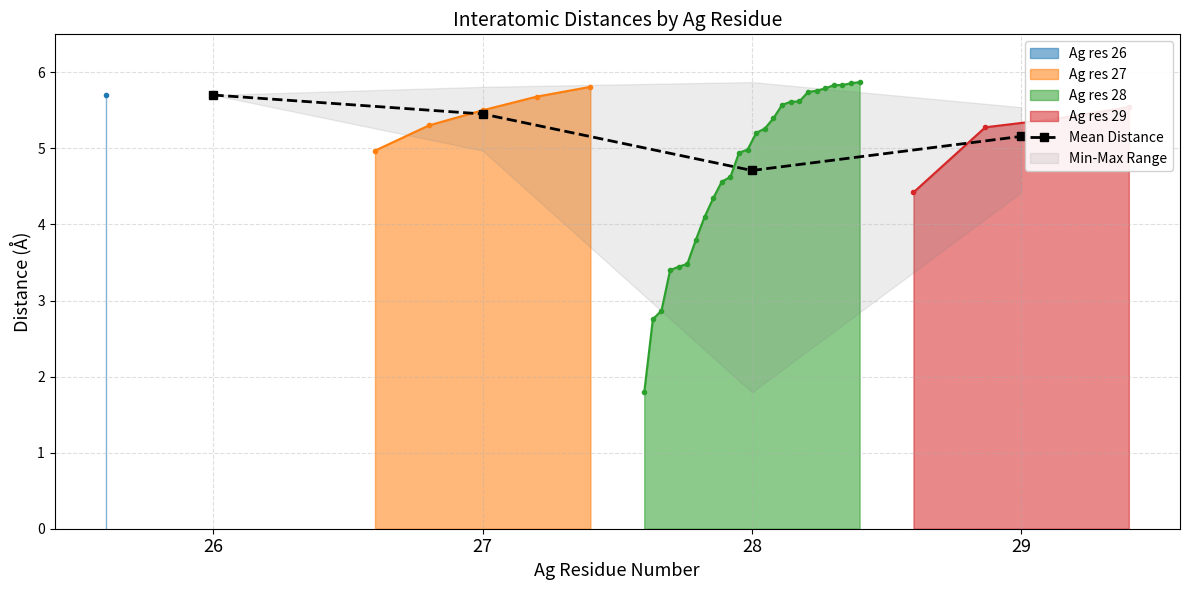

Reading left to right, what are all the values shown in this chart?

5.7	5.5	4.7	5.2